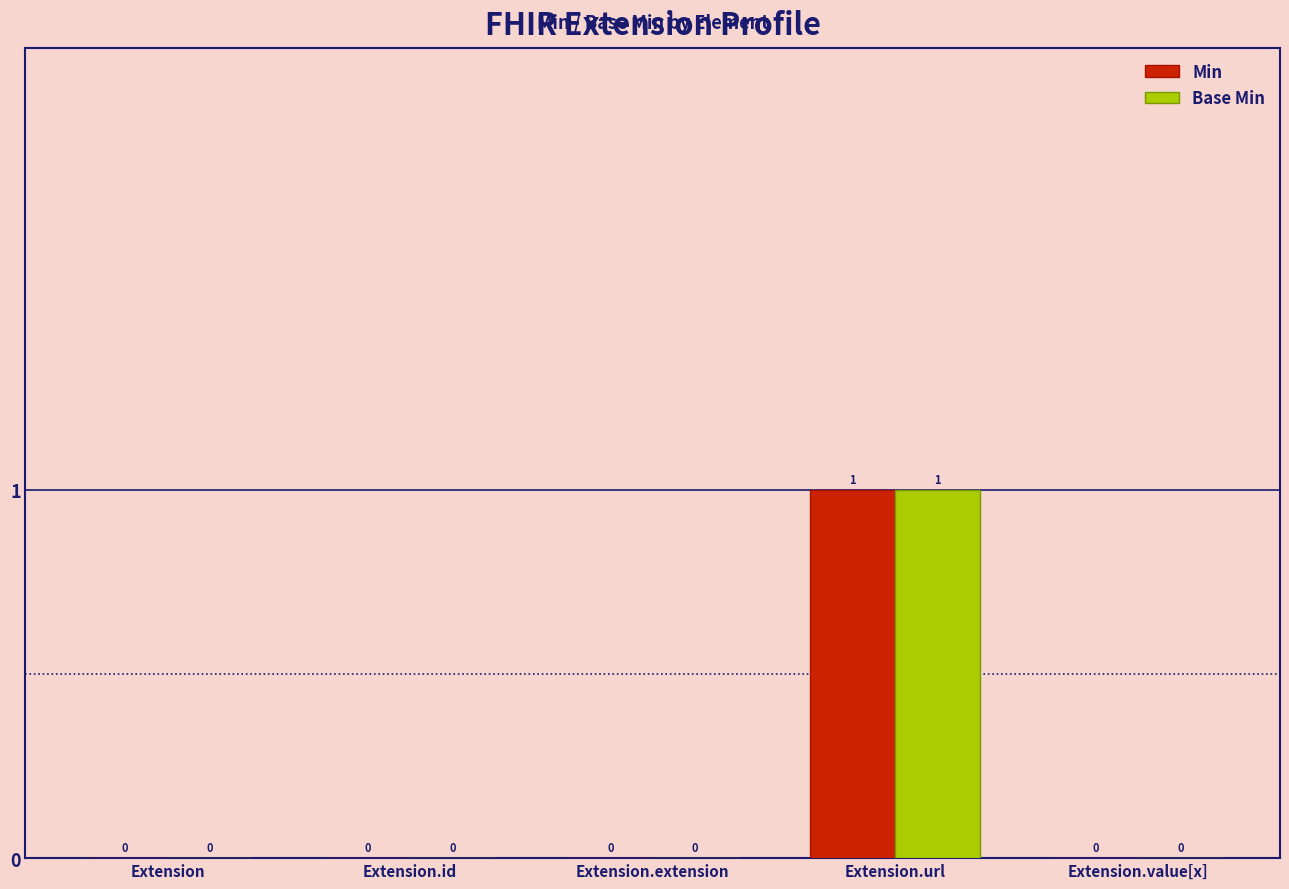

Which category has the highest value across all series?

Extension.url